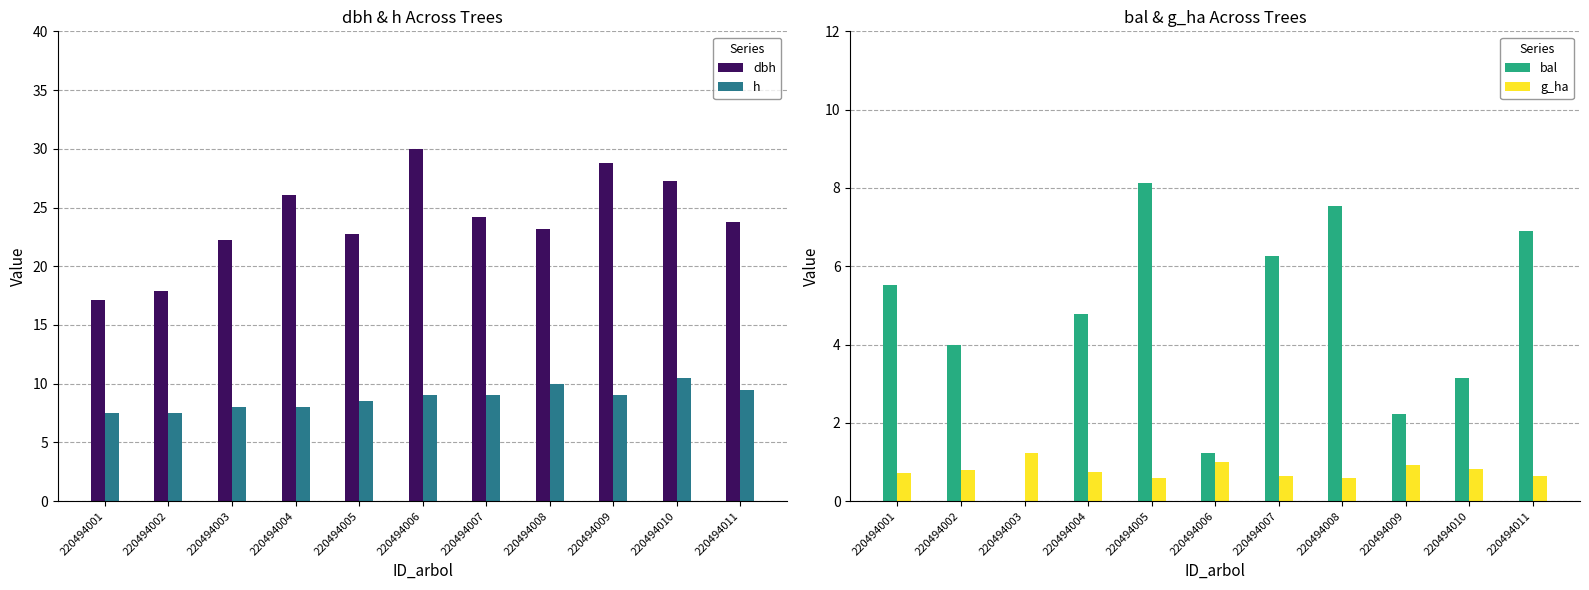

Where does the dbh series first go above 23?

220494004